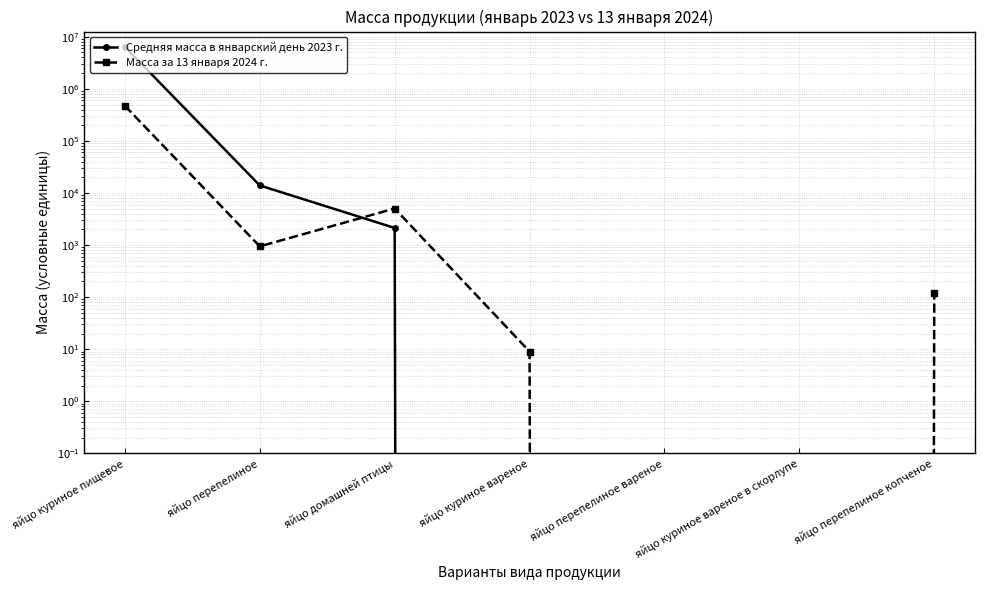

The value of Средняя масса в январский день 2023 г. at яйцо перепелиное вареное is 3284775.0. True or false?

False